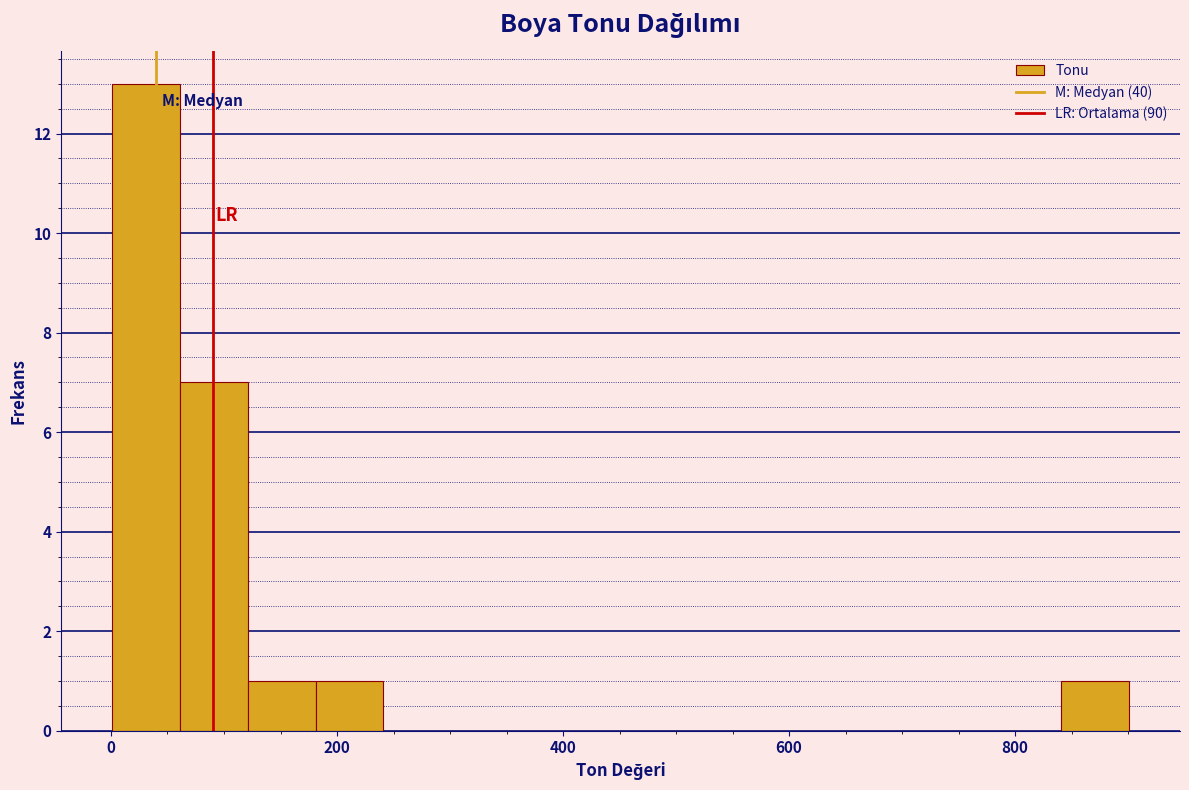

Around what value on the x-axis is the tallest bar? Give the approximate position of its centre, as read against the axis.

40